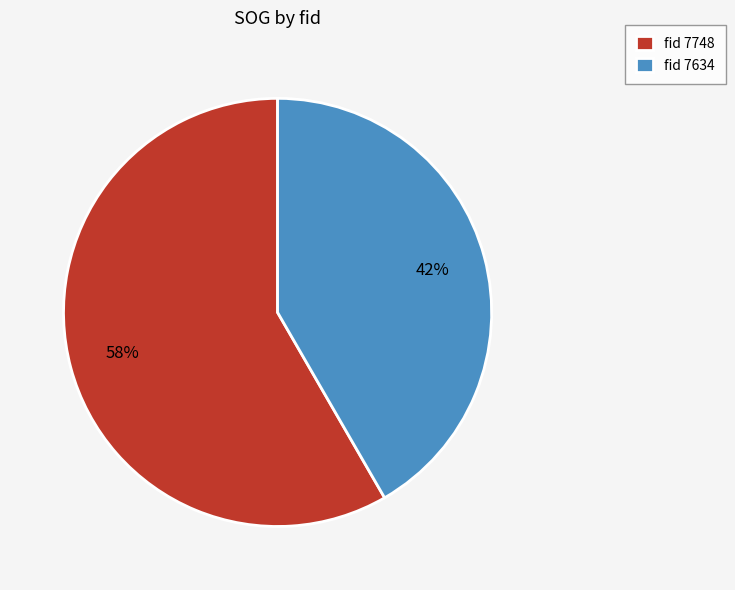

Is it true that fid 7748 is 65% of the pie?

False